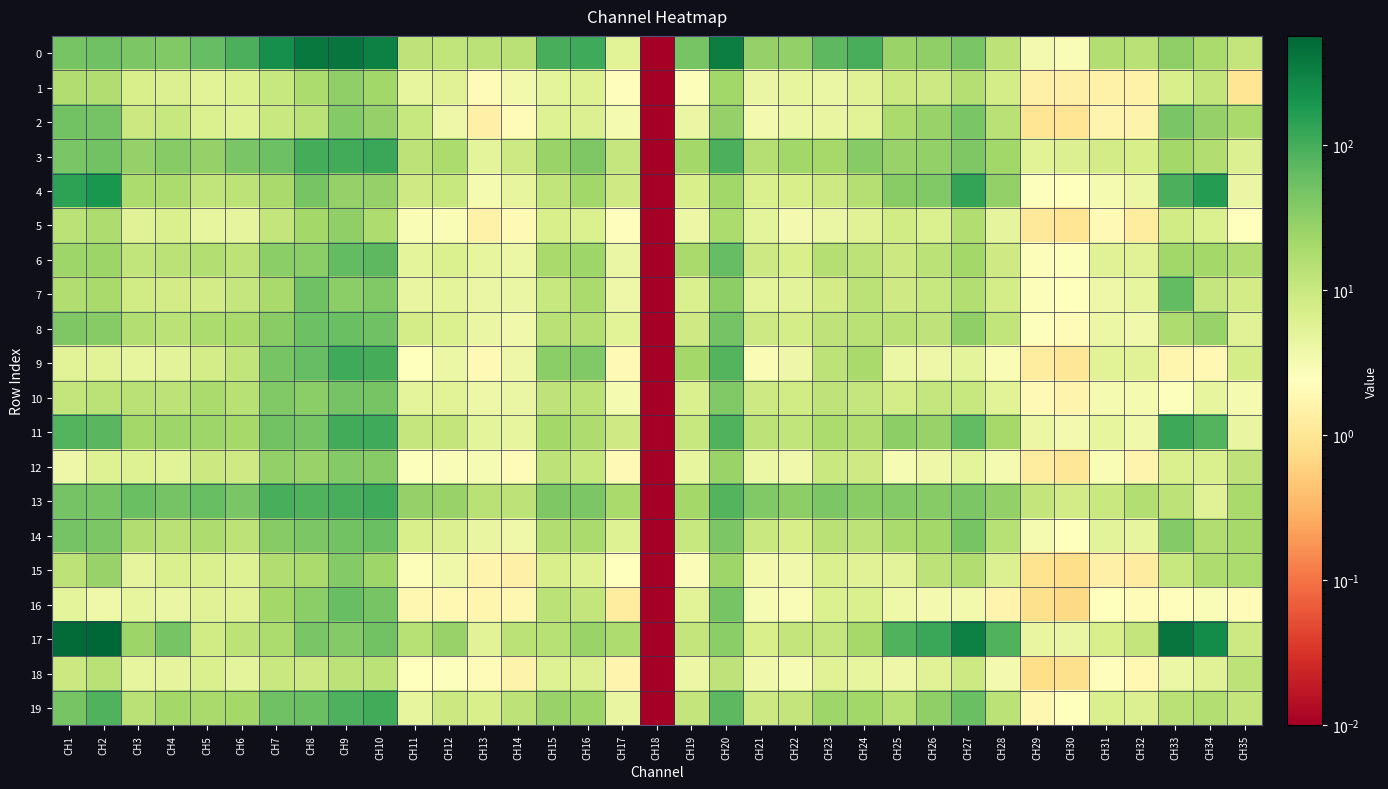

How many distinct data groups are displayed?

20